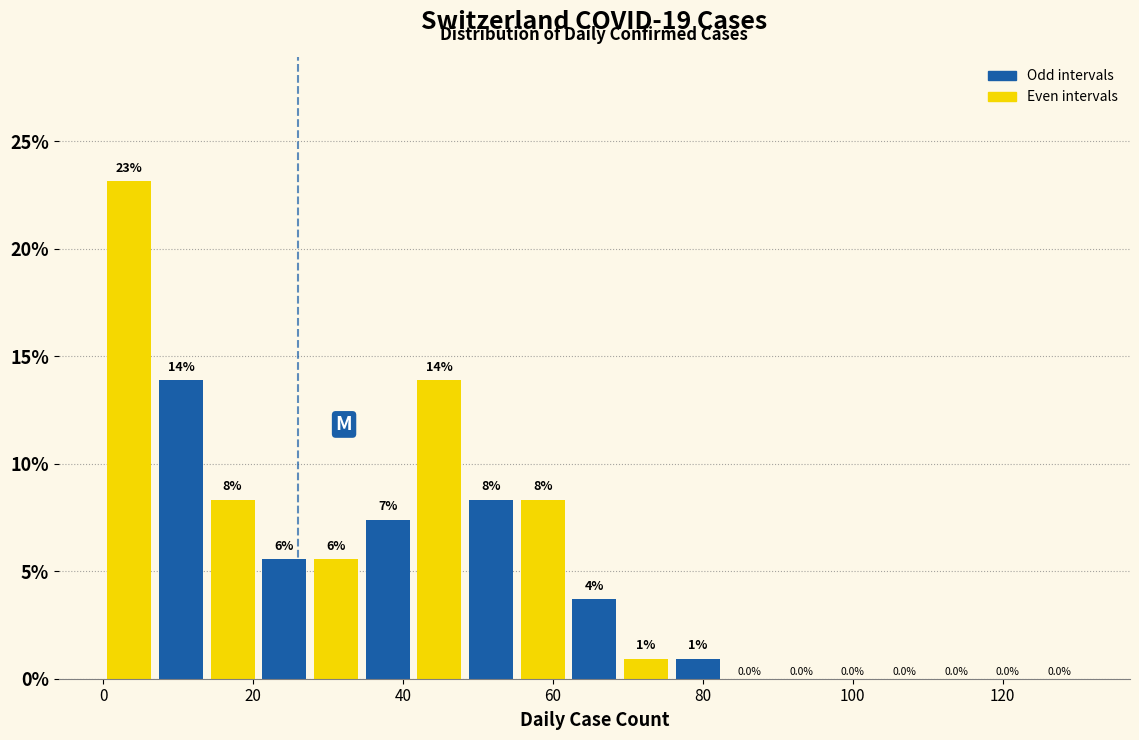

Read against the x-axis, roughly where is the centre of the tallest bar?

4